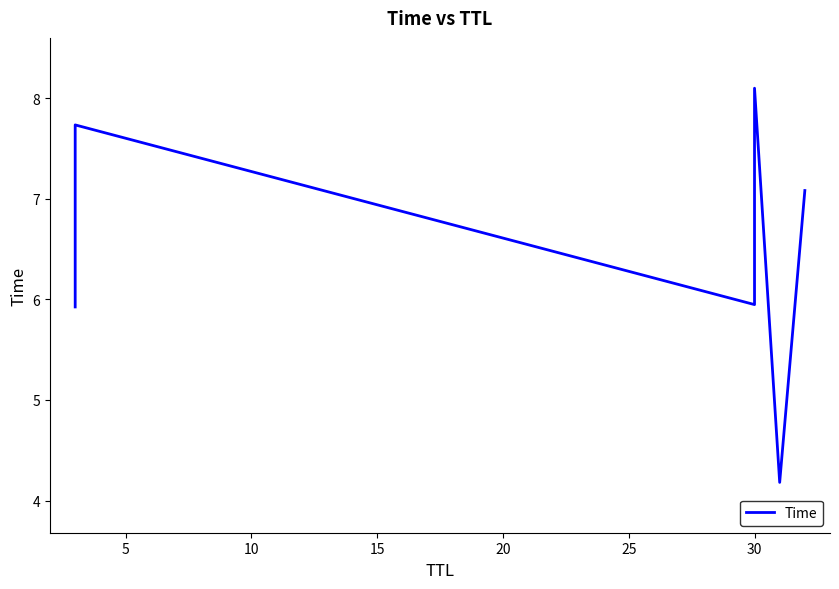

Count the number of data series in this chart.

1